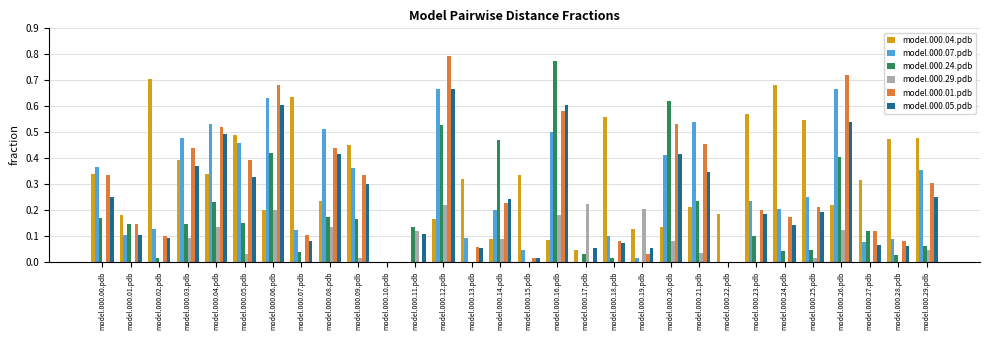

What is the sum of all model.000.29.pdb values?

1.9